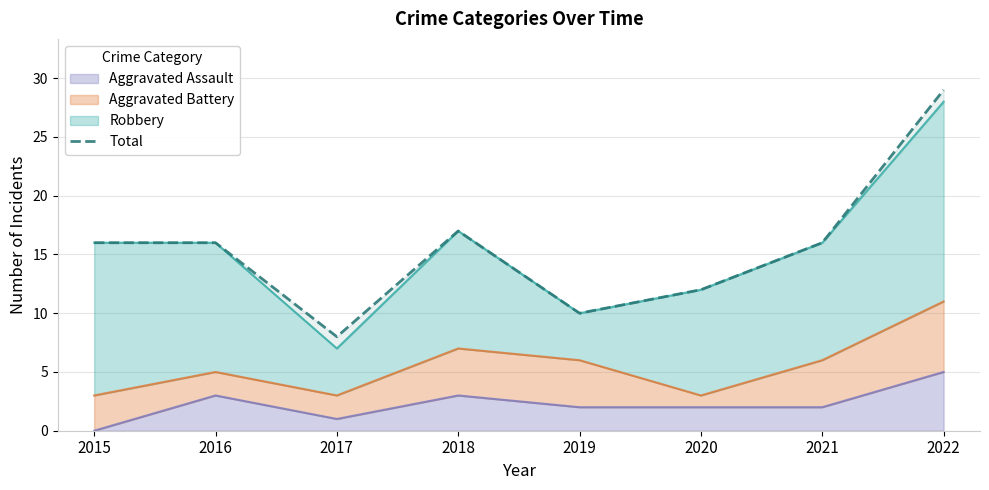

What is the maximum value shown in the chart?

29